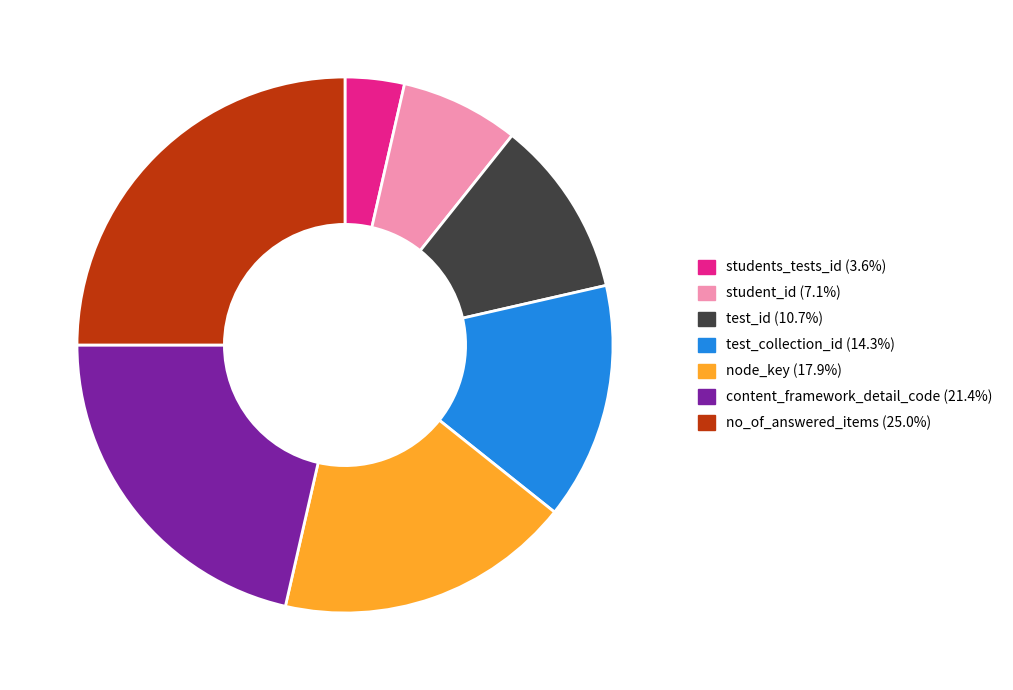

Is the sum of node_key (17.9%) and student_id (7.1%) greater than half?

No